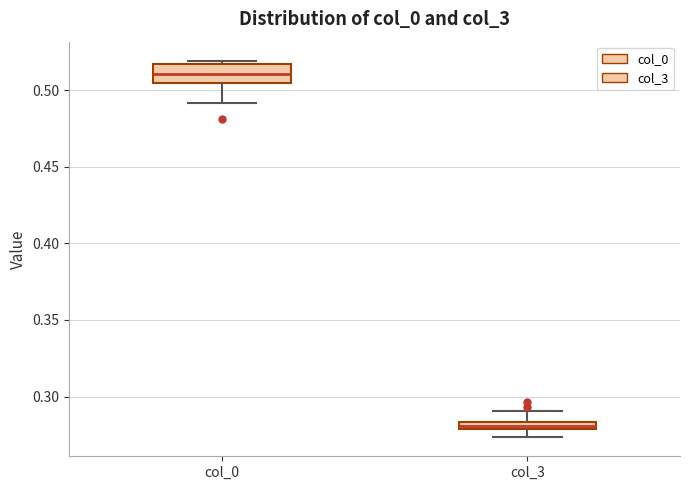

Which box has the highest median line?

col_0